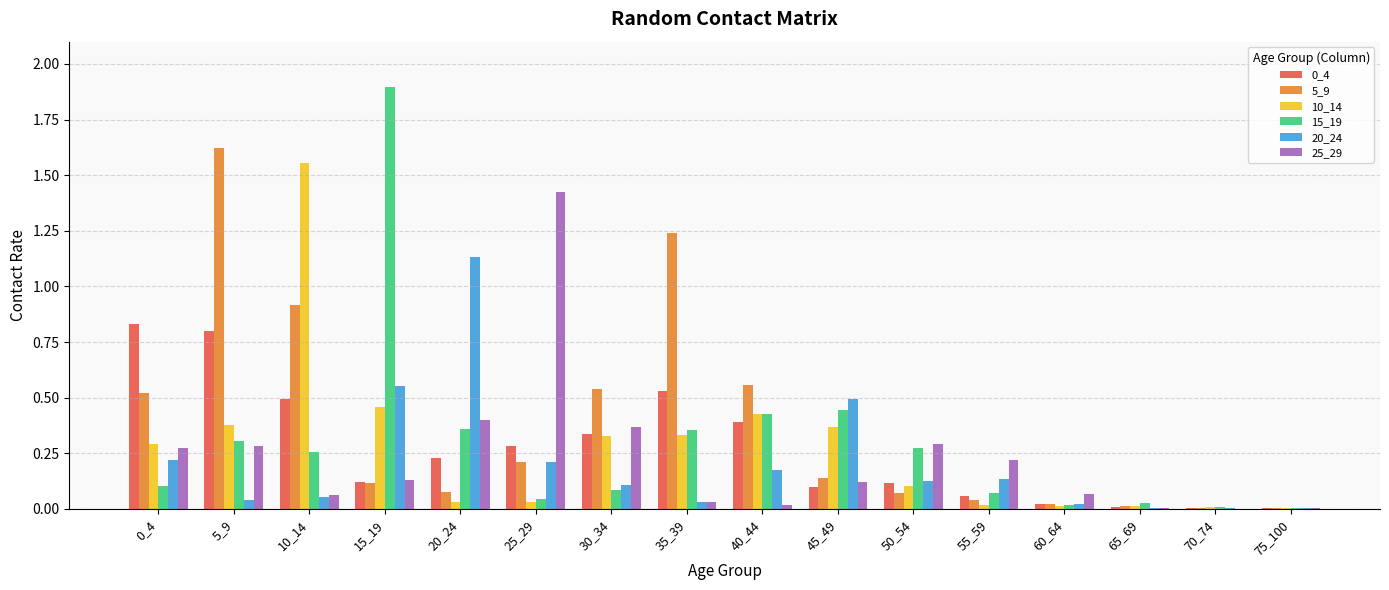

The value of 0_4 at 30_34 is 0.5. True or false?

False